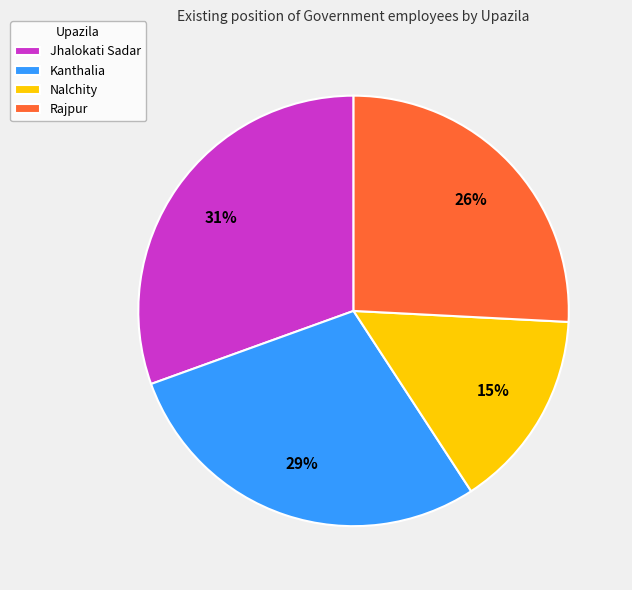

How many slices are in this pie chart?

4